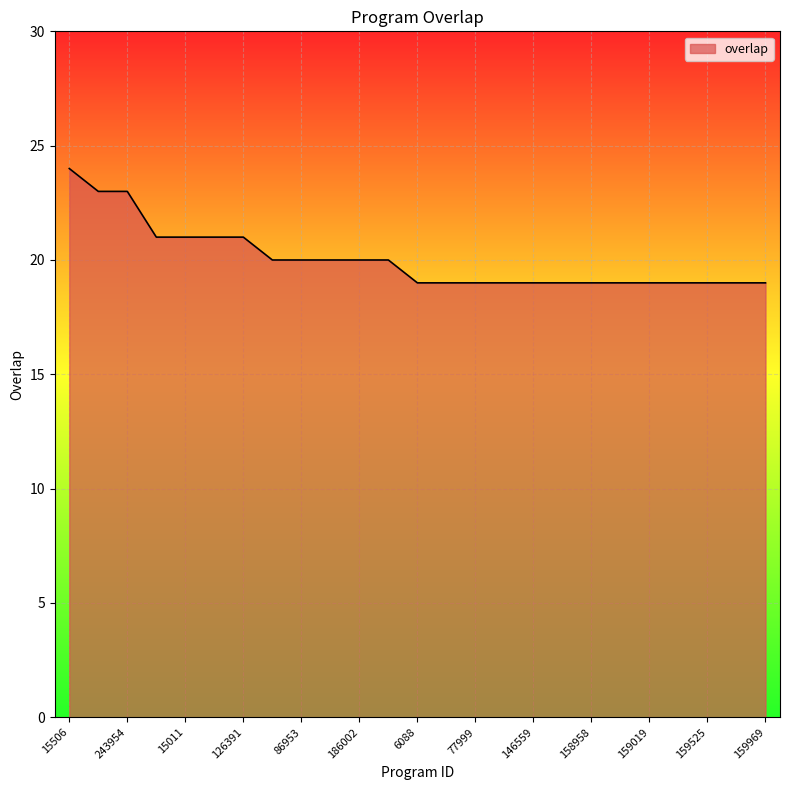

How many values are between 19 and 21?

22